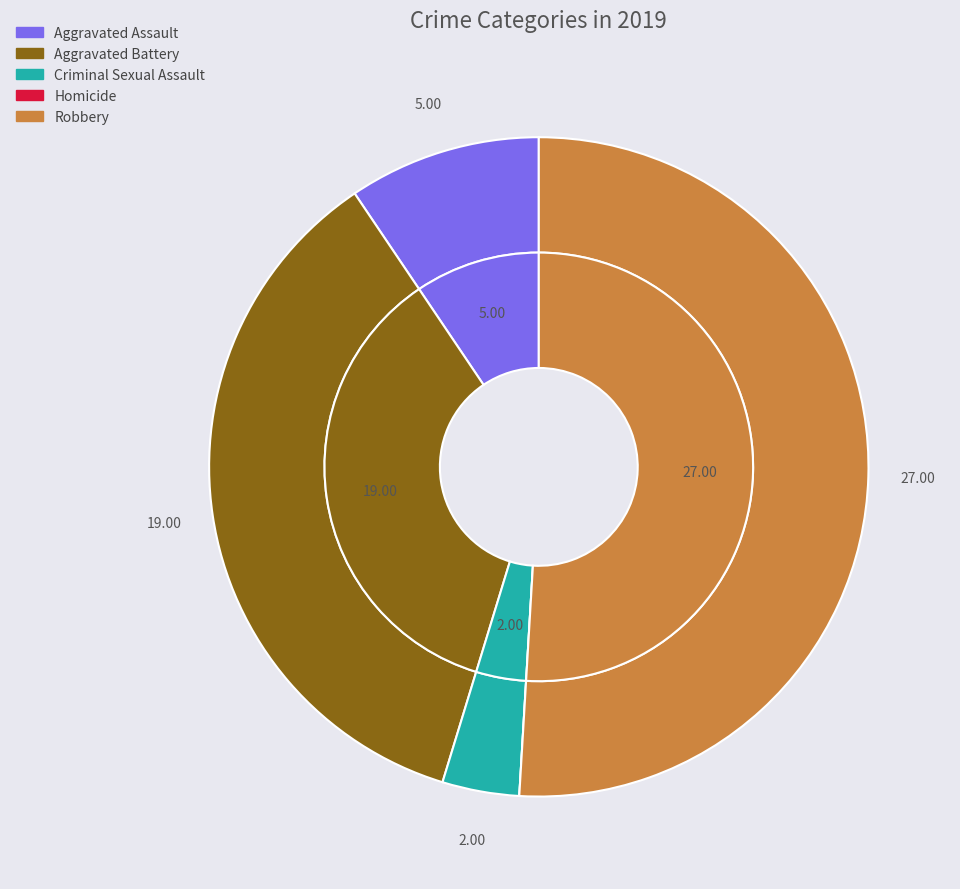

Is the sum of Aggravated Battery and Criminal Sexual Assault greater than half?

No